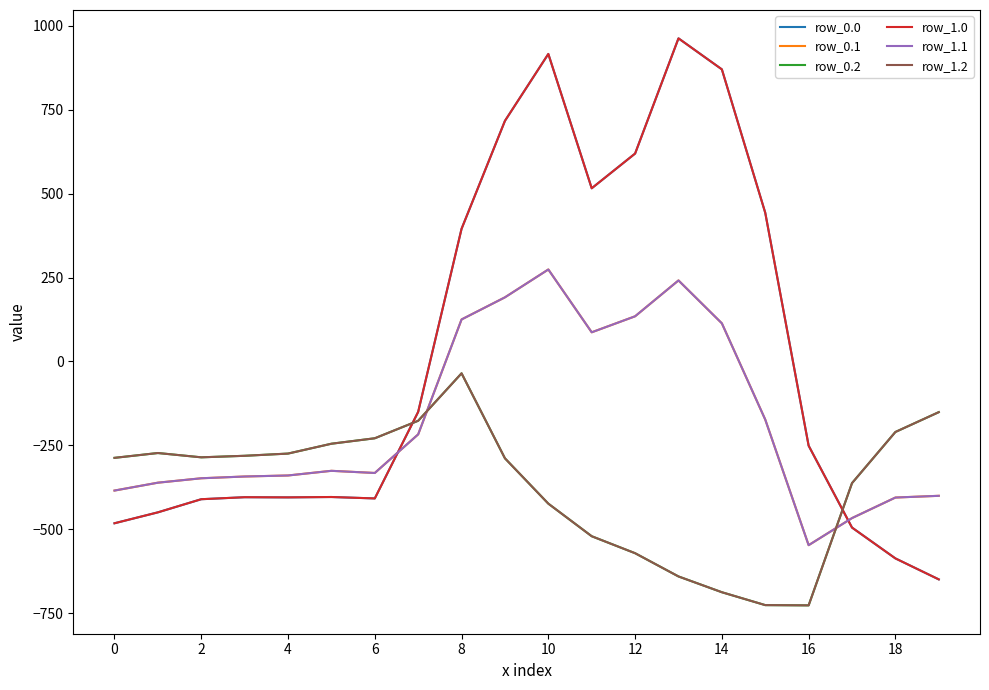

How many intersections are there between row_1.0 and row_1.2?

2